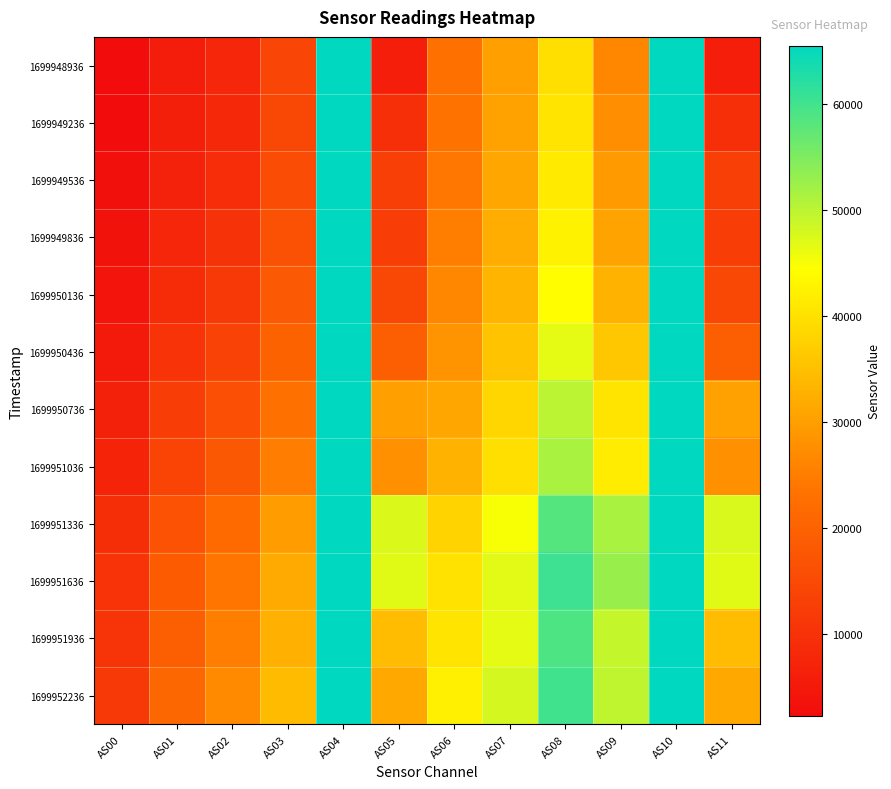

Reading left to right, what are all the values shown in this chart?

1699948936: AS00=2298	AS01=5685	AS02=7677	AS03=14082	AS04=65535	AS05=5982	AS06=22948	AS07=30128	AS08=39685	AS09=26492	AS10=65535	AS11=5988
1699949236: AS00=2611	AS01=6147	AS02=8226	AS03=14633	AS04=65535	AS05=9510	AS06=23388	AS07=30572	AS08=40359	AS09=27694	AS10=65535	AS11=9522
1699949536: AS00=3044	AS01=6820	AS02=9047	AS03=15487	AS04=65535	AS05=13100	AS06=24113	AS07=31300	AS08=41341	AS09=29354	AS10=65535	AS11=13121
1699949836: AS00=3508	AS01=7648	AS02=10130	AS03=16587	AS04=65535	AS05=12424	AS06=25154	AS07=32261	AS08=42562	AS09=30822	AS10=65535	AS11=12434
1699950136: AS00=4218	AS01=8818	AS02=11614	AS03=18160	AS04=65535	AS05=14743	AS06=26552	AS07=33521	AS08=44186	AS09=32979	AS10=65535	AS11=14762
1699950436: AS00=5189	AS01=10318	AS02=13488	AS03=20196	AS04=65535	AS05=19559	AS06=28480	AS07=35403	AS08=46549	AS09=36092	AS10=65535	AS11=19566
1699950736: AS00=6604	AS01=12505	AS02=16234	AS03=23239	AS04=65535	AS05=30324	AS06=31350	AS07=38288	AS08=50000	AS09=40513	AS10=65535	AS11=30376
1699951036: AS00=7312	AS01=13813	AS02=17928	AS03=25018	AS04=65535	AS05=28057	AS06=33063	AS07=39803	AS08=51465	AS09=41586	AS10=65535	AS11=28095
1699951336: AS00=9435	AS01=16835	AS02=21773	AS03=29597	AS04=65535	AS05=47465	AS06=37908	AS07=44959	AS08=58483	AS09=51535	AS10=65535	AS11=47546
1699951636: AS00=10370	AS01=18478	AS02=23899	AS03=31815	AS04=65535	AS05=46928	AS06=40144	AS07=46882	AS08=60359	AS09=52848	AS10=65535	AS11=46925
1699951936: AS00=10694	AS01=19464	AS02=25097	AS03=32626	AS04=65535	AS05=34489	AS06=40569	AS07=46626	AS08=59106	AS09=49285	AS10=65535	AS11=34510
1699952236: AS00=11622	AS01=21024	AS02=26920	AS03=34397	AS04=65535	AS05=31568	AS06=42139	AS07=47920	AS08=60070	AS09=49662	AS10=65535	AS11=31599